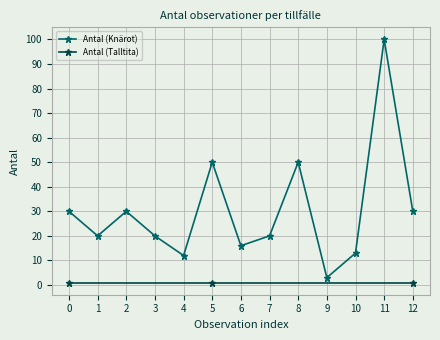

How many interior local peaks does the Antal (Knärot) series have?

4